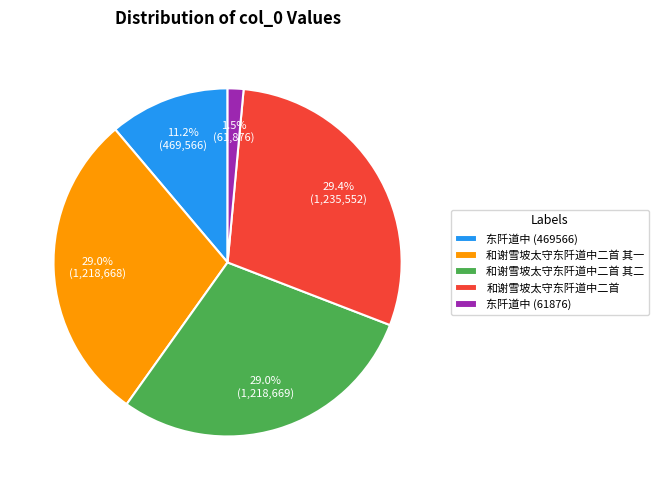

Is there a majority slice in this chart?

No